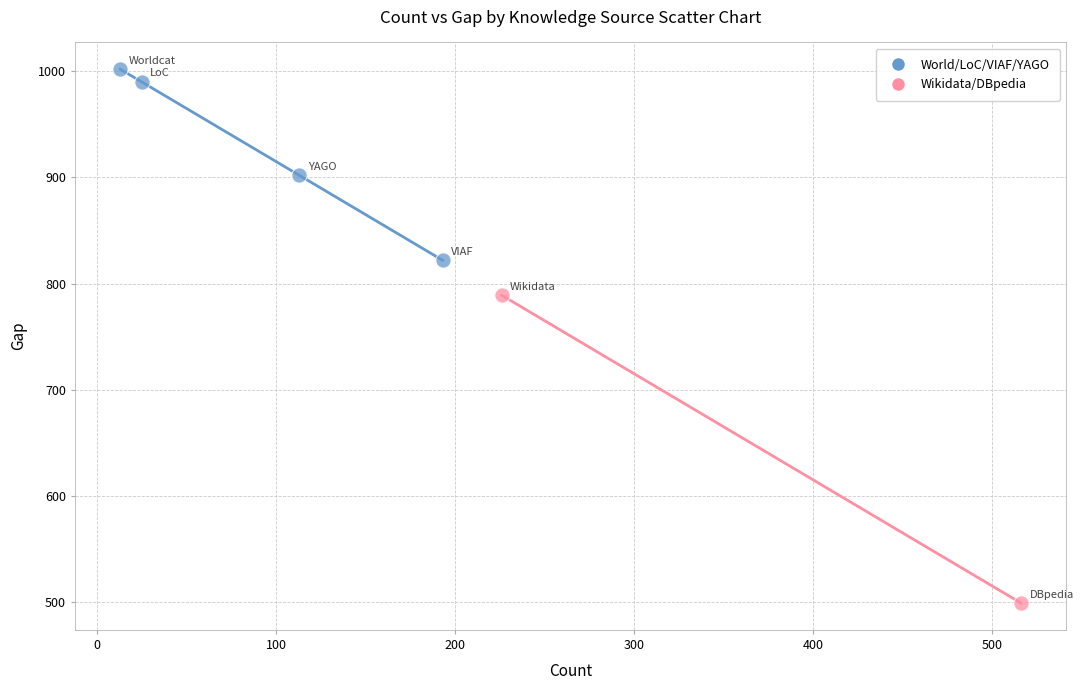

Which series reaches the minimum Y coordinate?

Wikidata/DBpedia